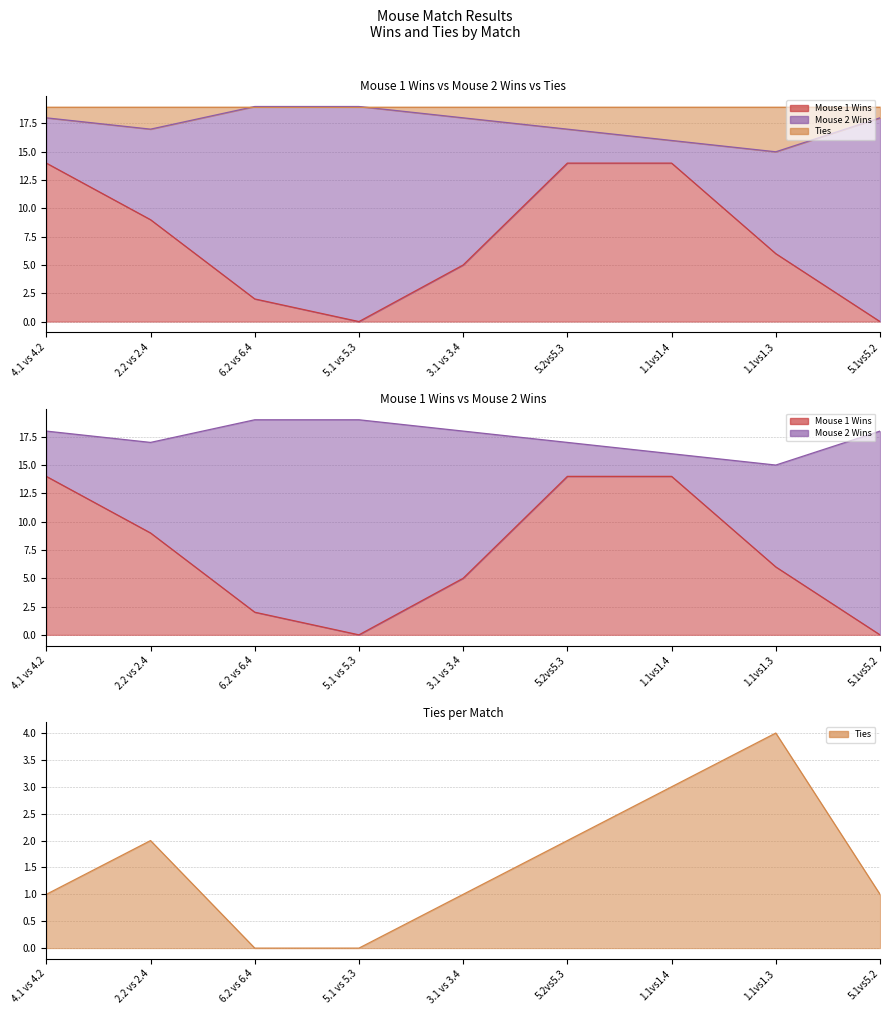

The value of Mouse 1 Wins at 1.1vs1.3 is 2. True or false?

False